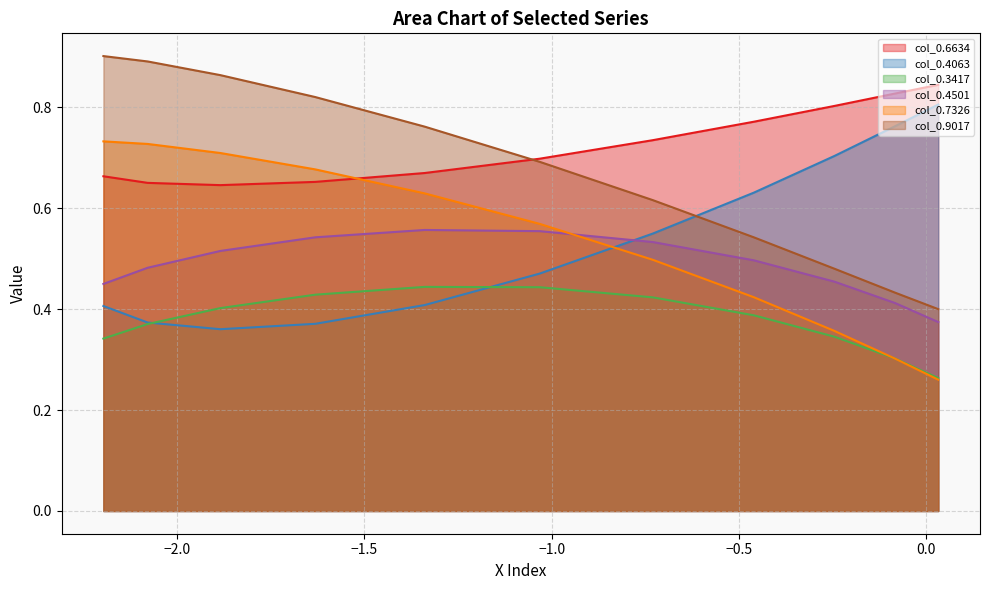

True or false: col_0.7326 and col_0.9017 intersect in this chart.

False